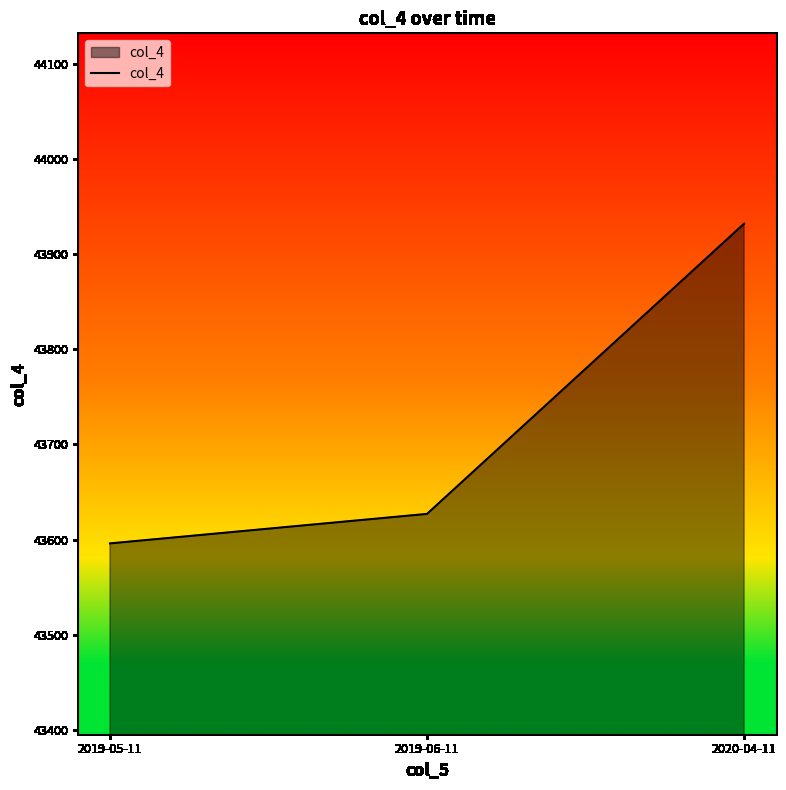

Count the number of categories in the chart.

3